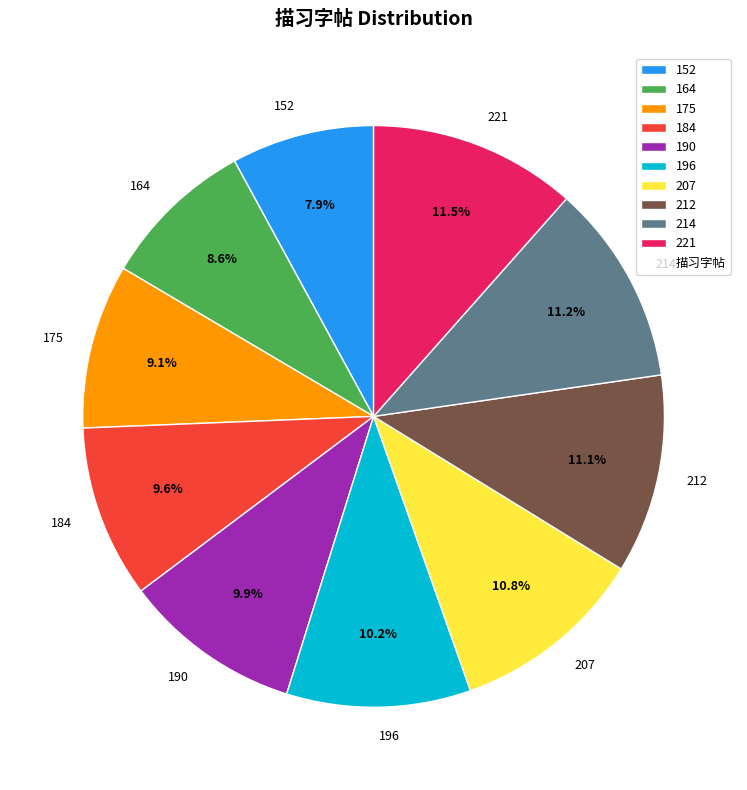

Which category has the smallest portion of the pie?

152